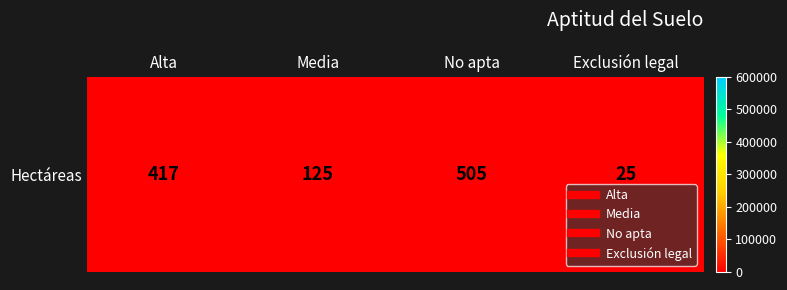

What is the minimum value shown in the chart?

24.8